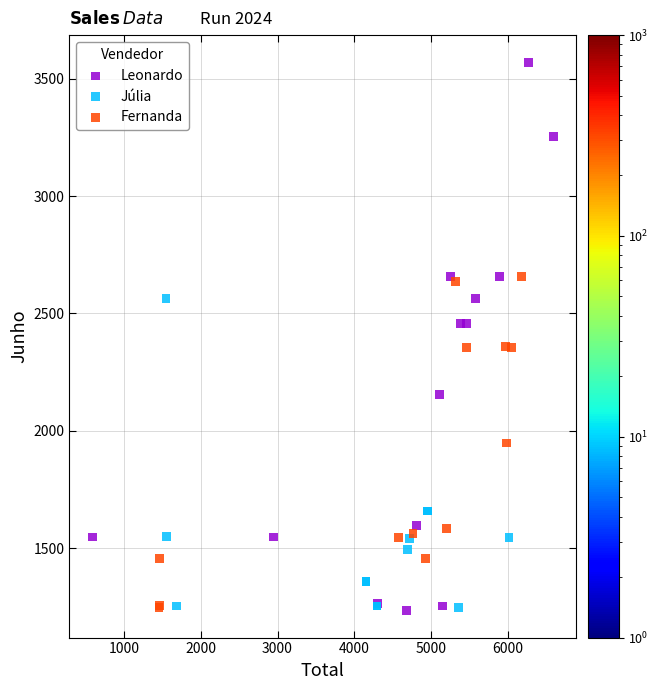

Which series reaches the maximum Y coordinate?

Leonardo